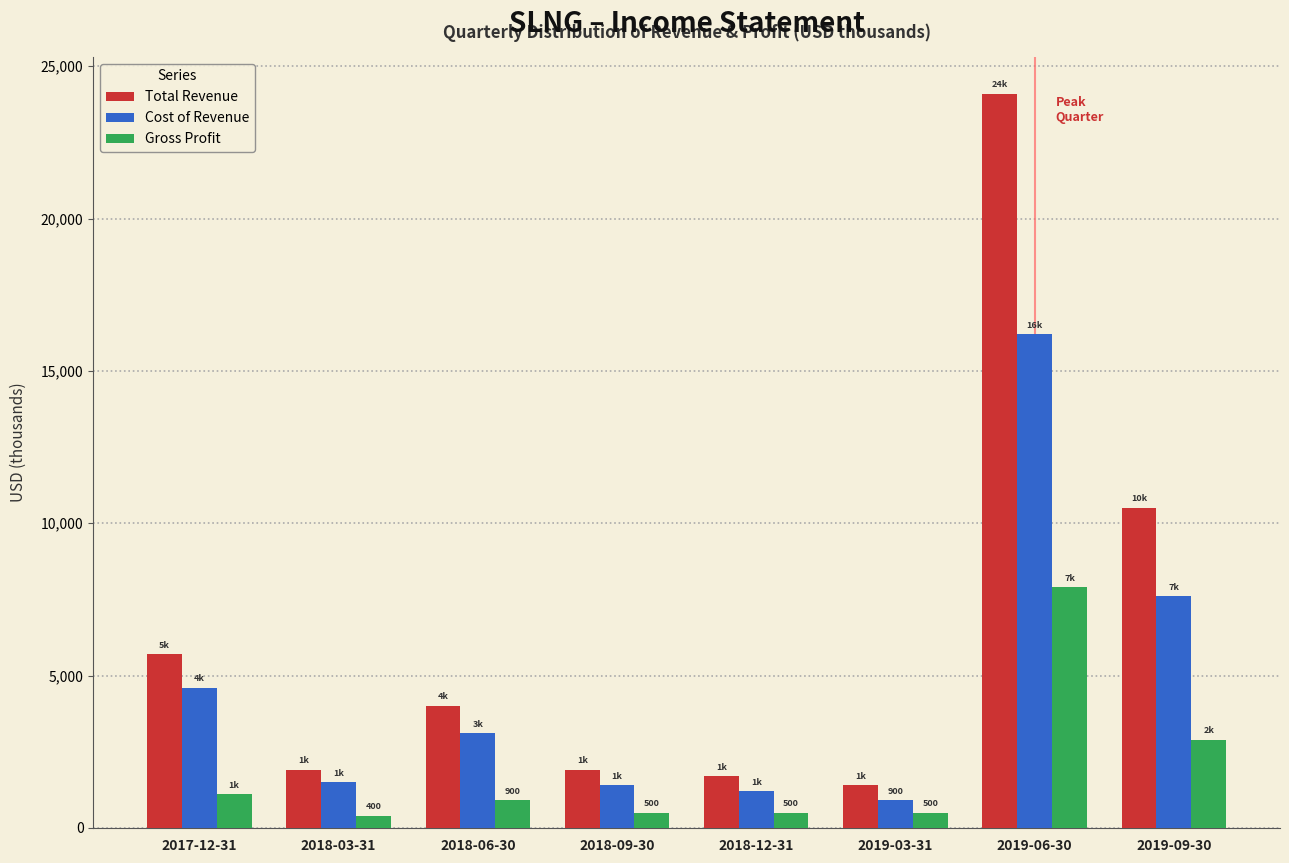

List the series in order of their overall mean, highest first.

Total Revenue, Cost of Revenue, Gross Profit